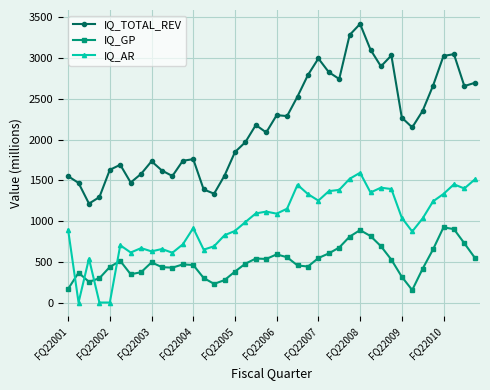

Rank the series by their maximum value, from lowest to highest.

IQ_GP, IQ_AR, IQ_TOTAL_REV